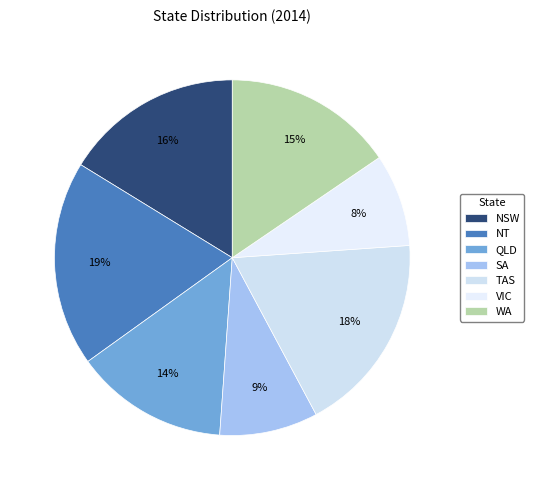

To the nearest percent, what portion does NSW represent?

16%